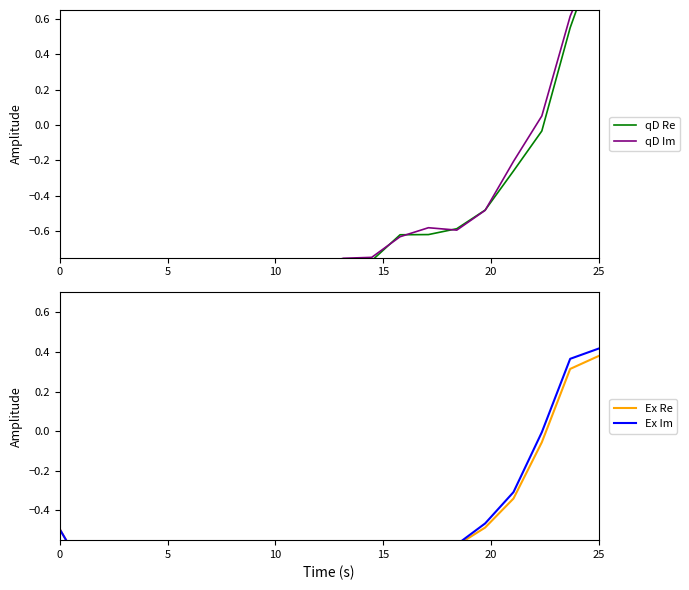

How many values in qD Im are below zero?

17